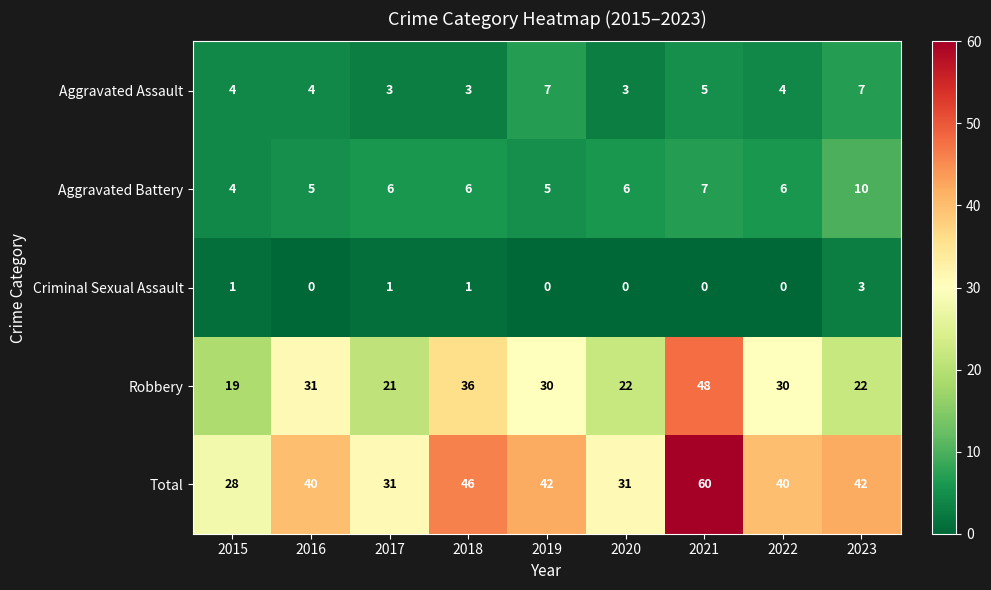

At which category is the sum across all series the highest?

2021